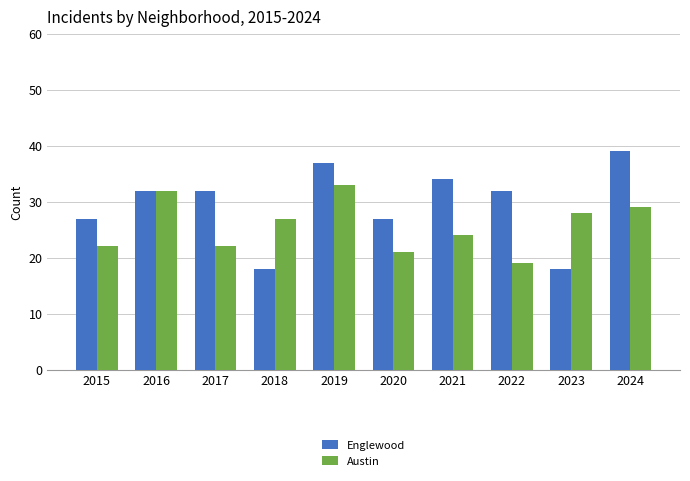

What is the value of the Englewood bar at the 2nd from the left?

32